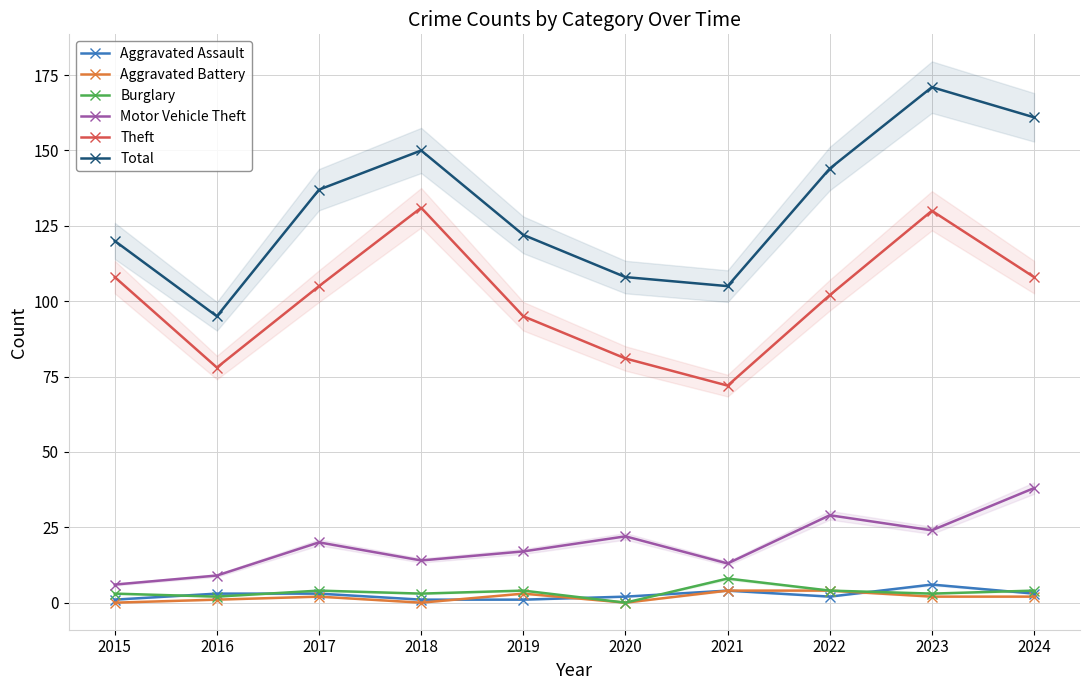

What are all the series names shown in the legend?

Aggravated Assault, Aggravated Battery, Burglary, Motor Vehicle Theft, Theft, Total